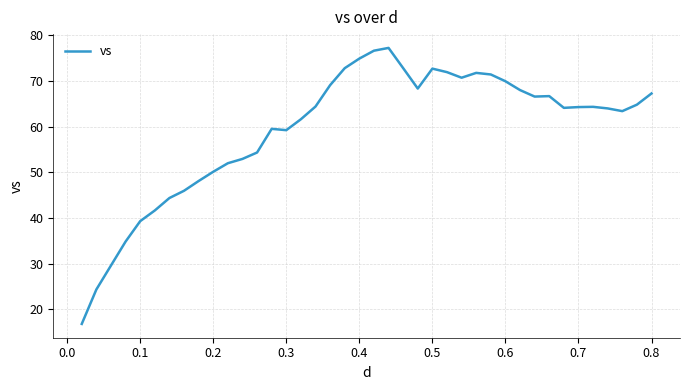

What is the greatest value displayed?

77.2